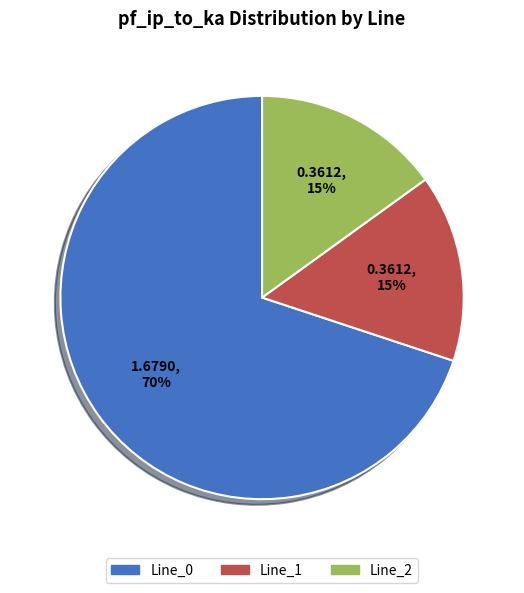

Do Line_0 and Line_1 together represent more than half of the pie?

Yes